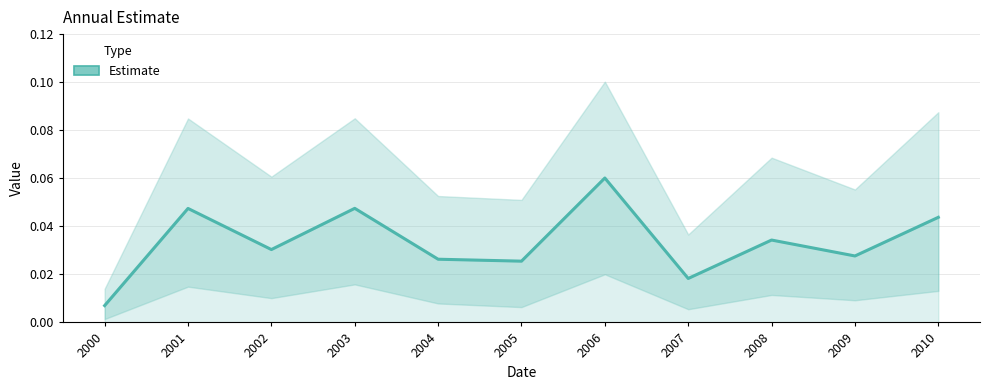

List the labels in order of value, largest first.

2006, 2003, 2001, 2010, 2008, 2002, 2009, 2004, 2005, 2007, 2000